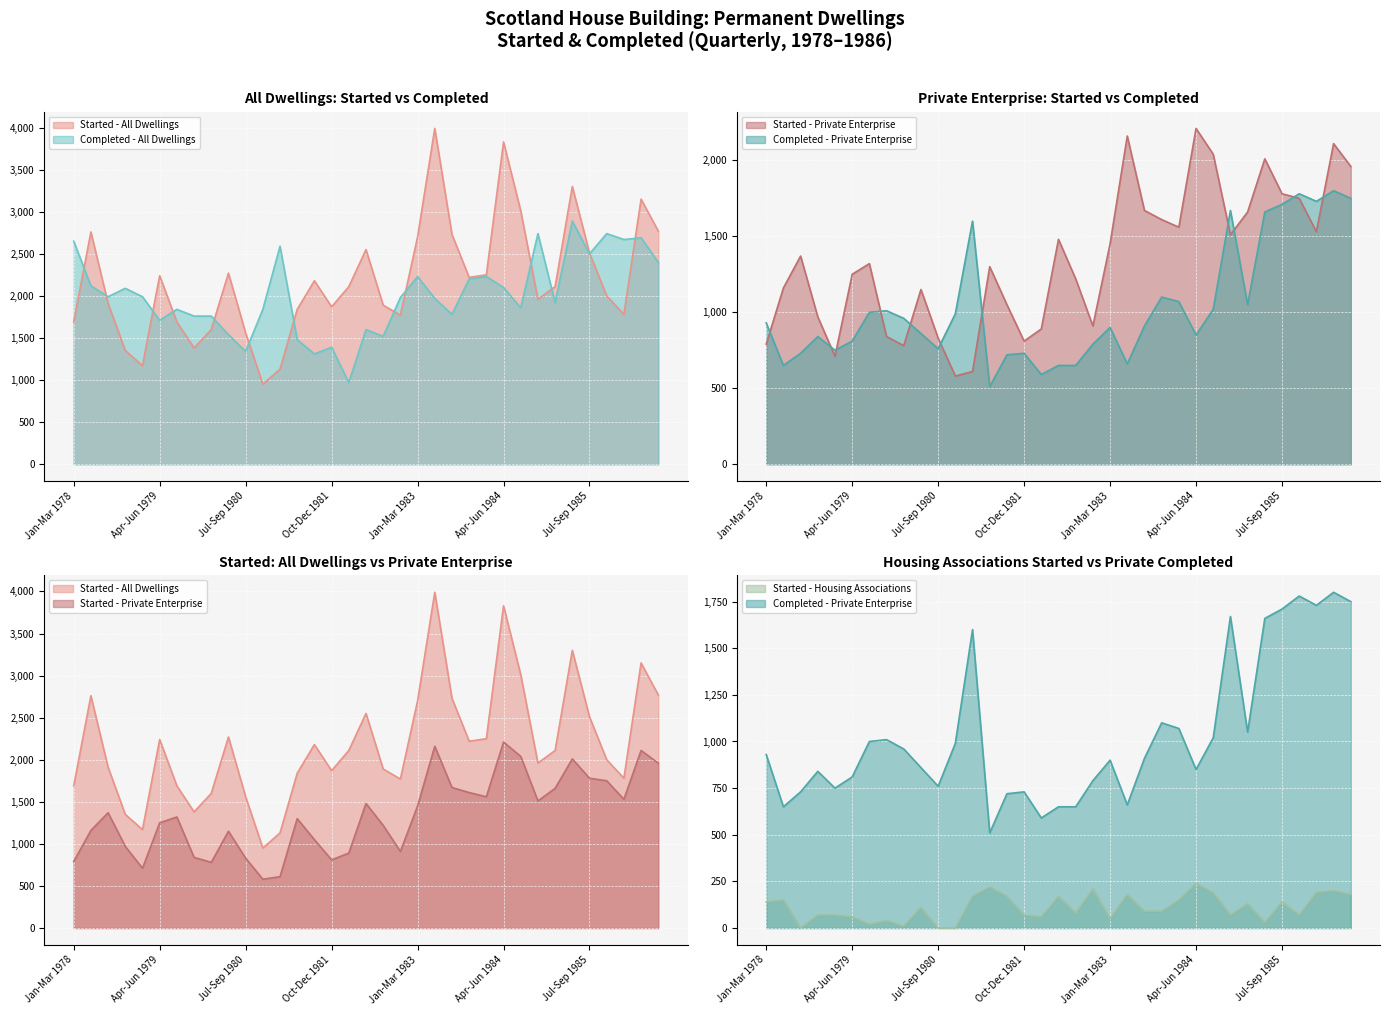

How many values in Started - Housing Associations are above zero?

32